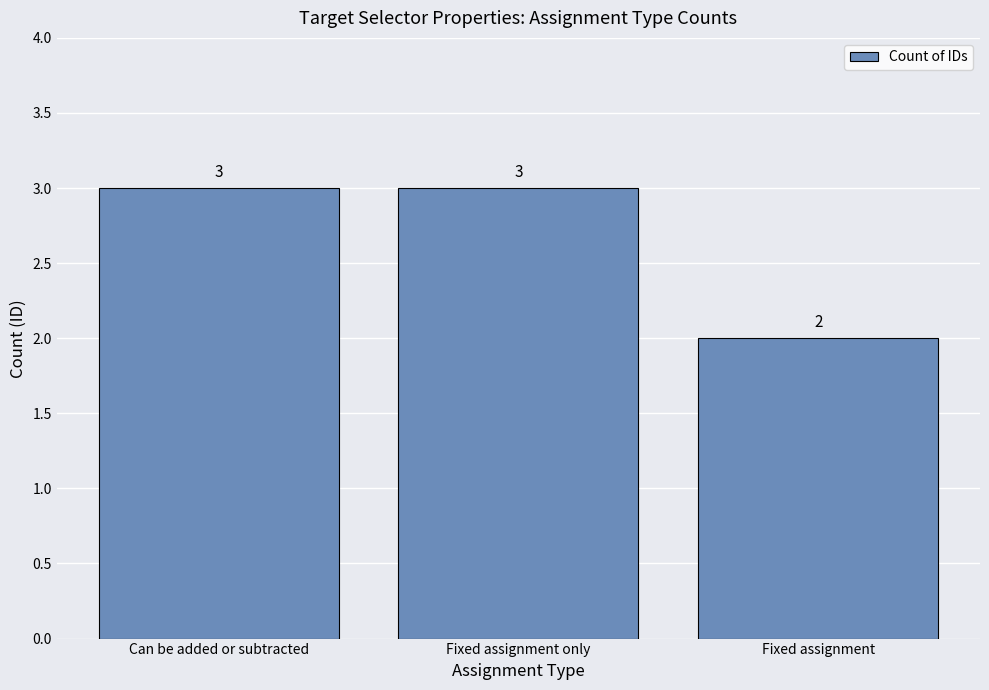

The value at Fixed assignment is 1. True or false?

False